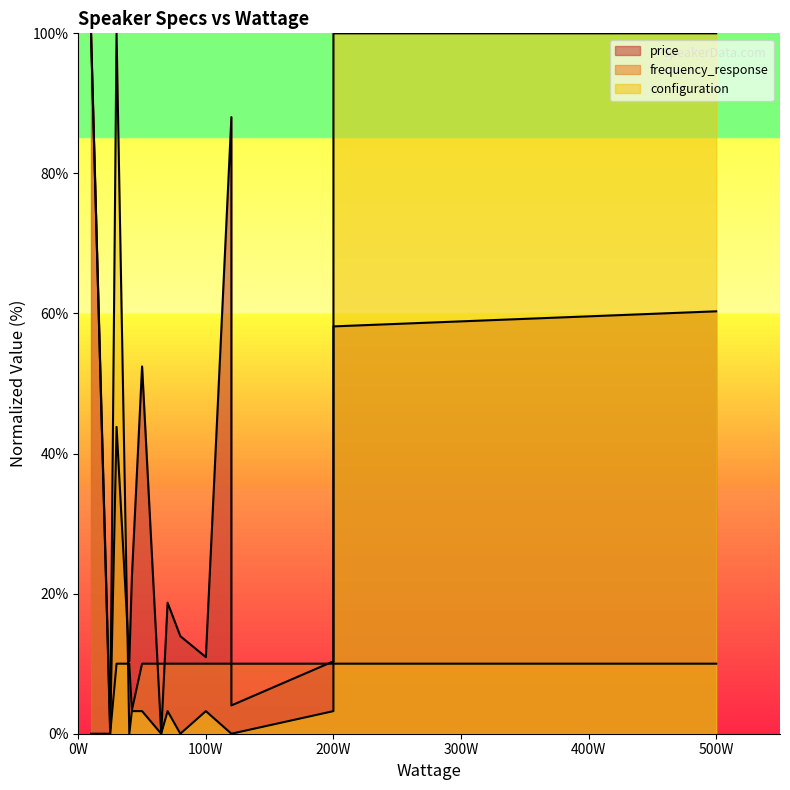

Rank the series by their average value, from highest to lowest.

price, configuration, frequency_response